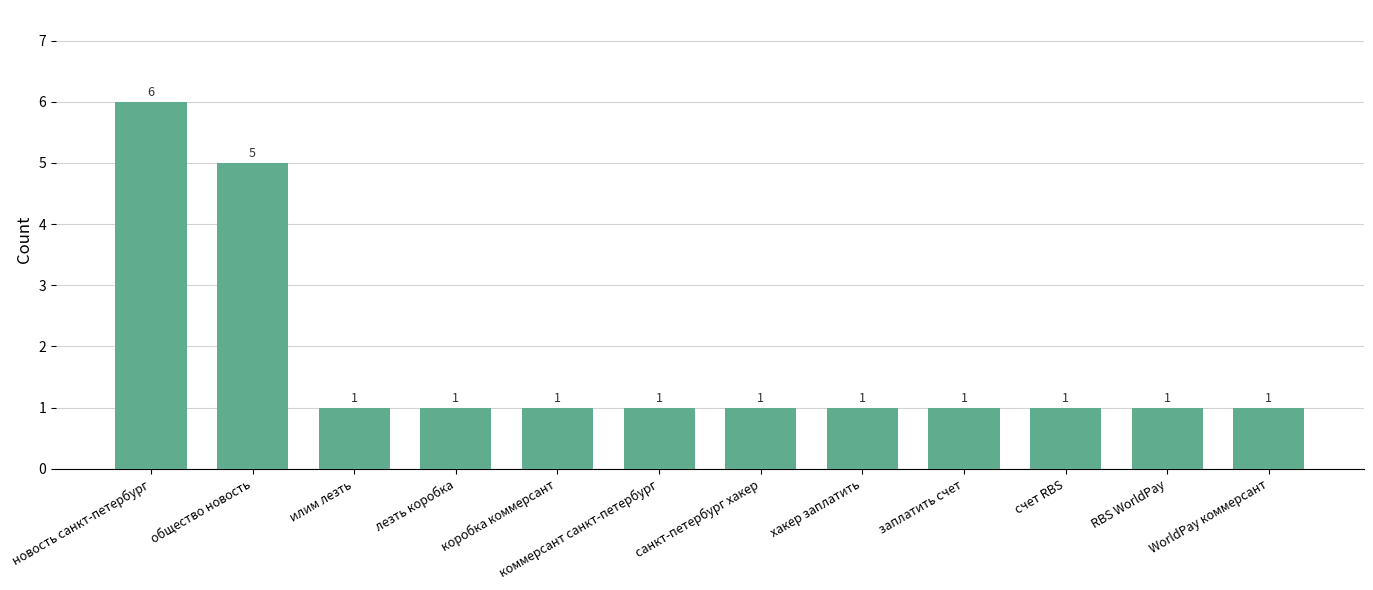

What is the sum of the values at коммерсант санкт-петербург and хакер заплатить?

2